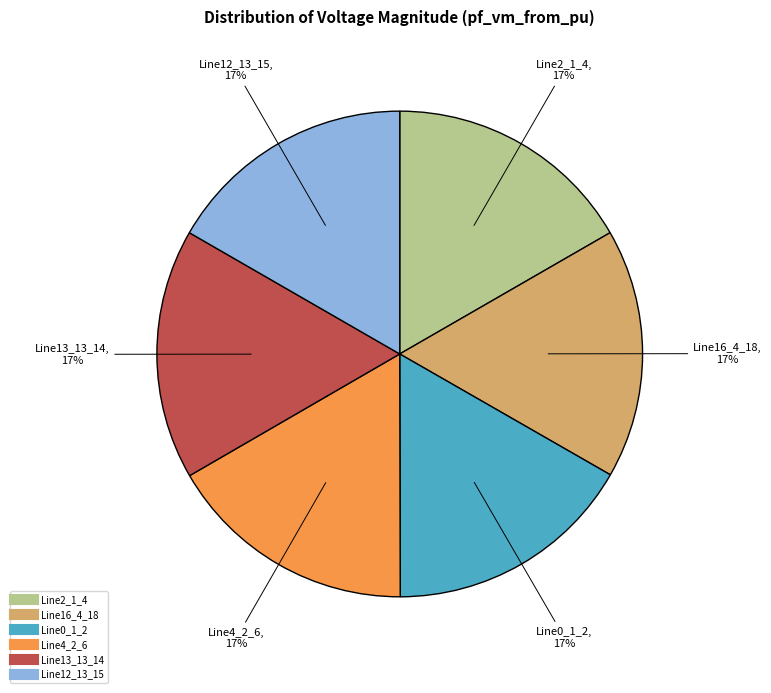

Does Line4_2_6 represent more than half of the total?

No